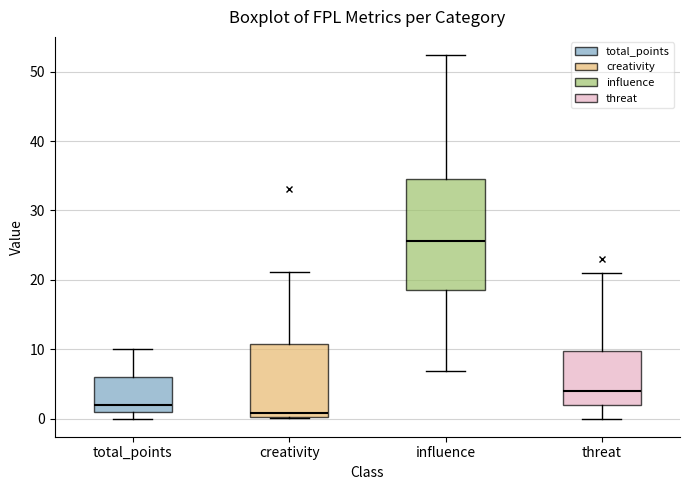

Reading left to right, read every box against the y-axis: the position of its median line, the range the box covers, and the ends of its whiskers. The values are not printed on the chart, so give them approximately, as read against the axis.

total_points: median 2, box 1 to 6, whiskers 0 to 10
creativity: median 1, box 0 to 11, whiskers 0 to 21
influence: median 26, box 19 to 35, whiskers 7 to 52
threat: median 4, box 2 to 10, whiskers 0 to 21